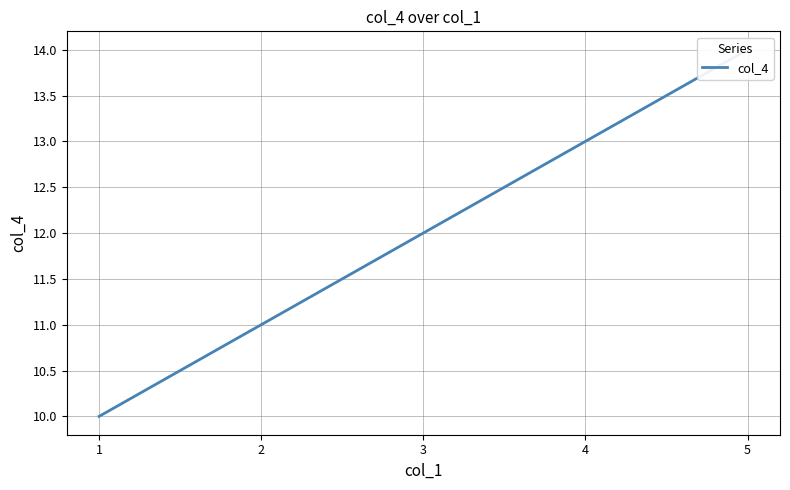

List the labels in order of value, smallest first.

1, 2, 3, 4, 5